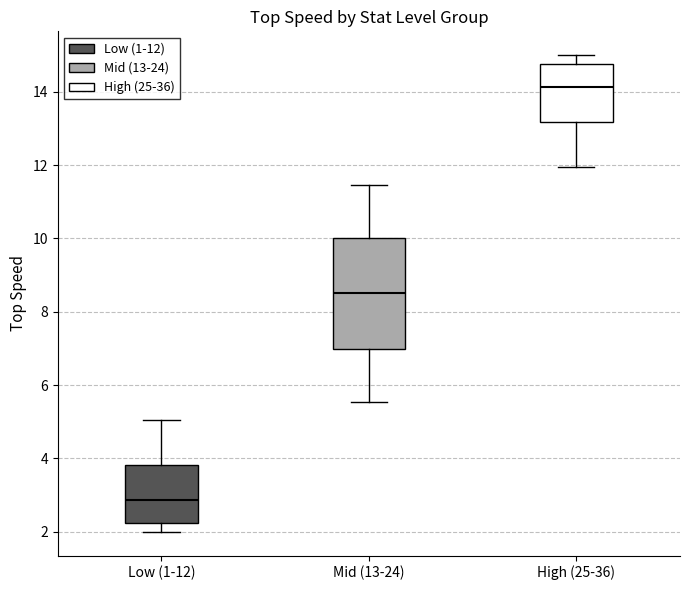

Where does the lower whisker of the box for Low (1-12) end on the y-axis? The values are not printed on the chart, so give them approximately, as read against the axis.

2.0